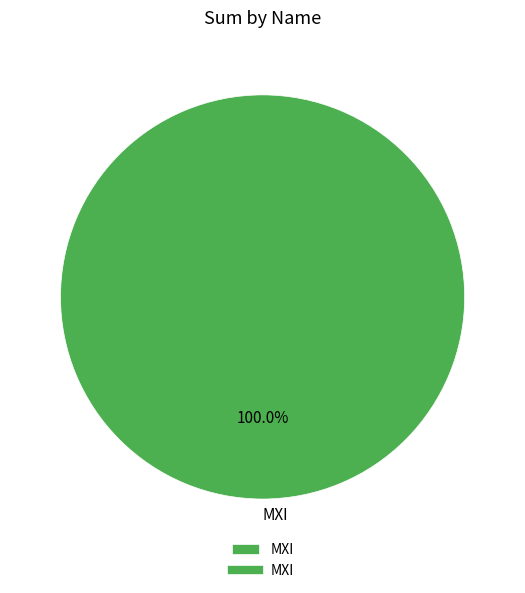

Rank the categories by value from lowest to highest.

MXI